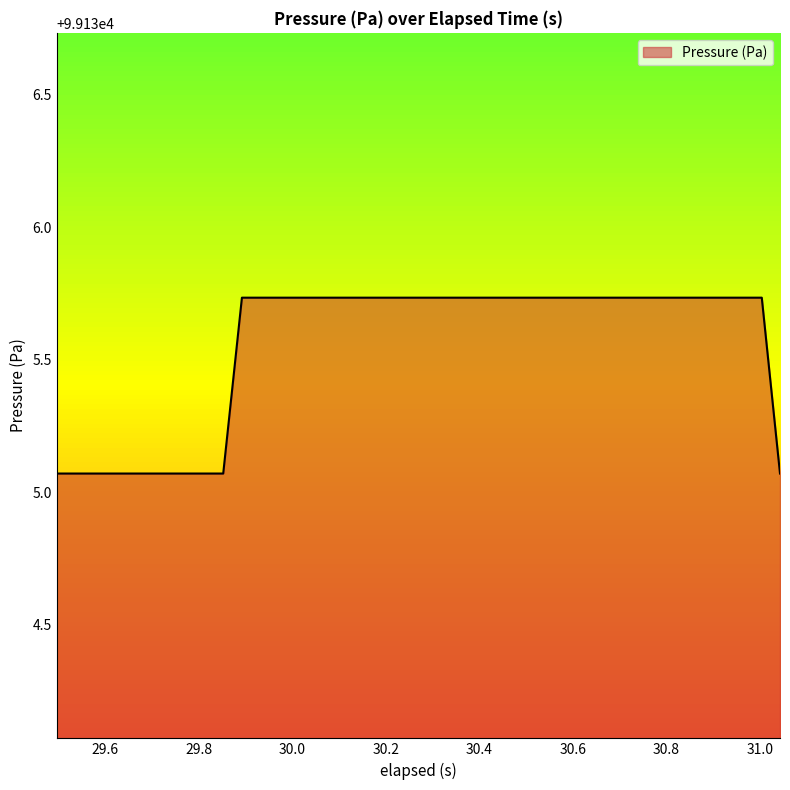

What is the sum of all values?

3965422.1